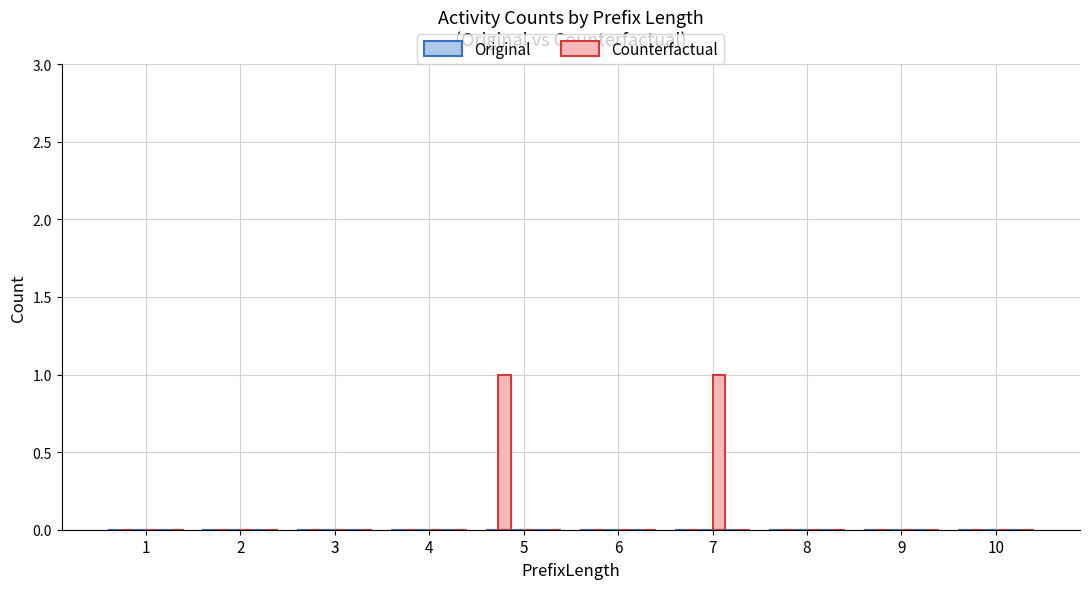

List the series in order of their overall mean, lowest first.

Original, Counterfactual